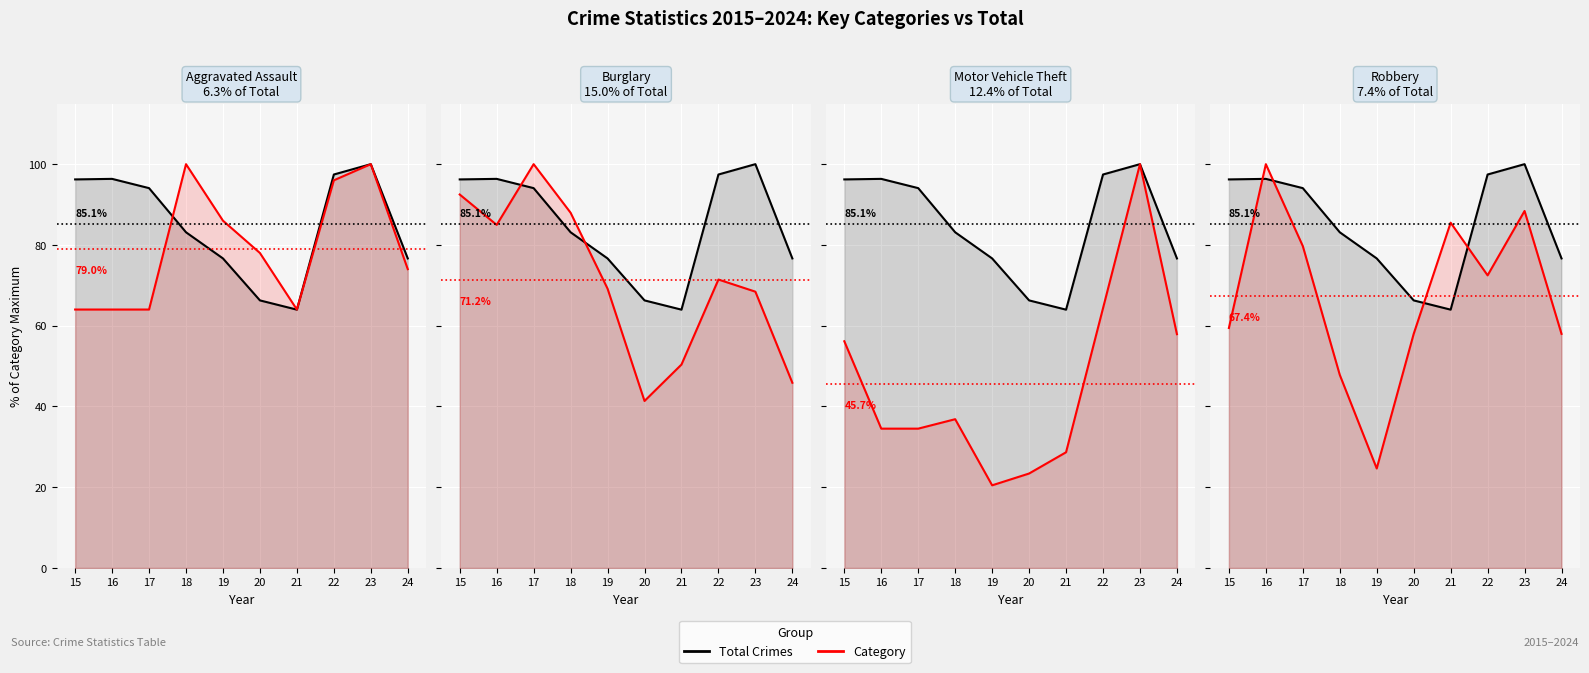

Which label corresponds to the largest value in the chart?

23